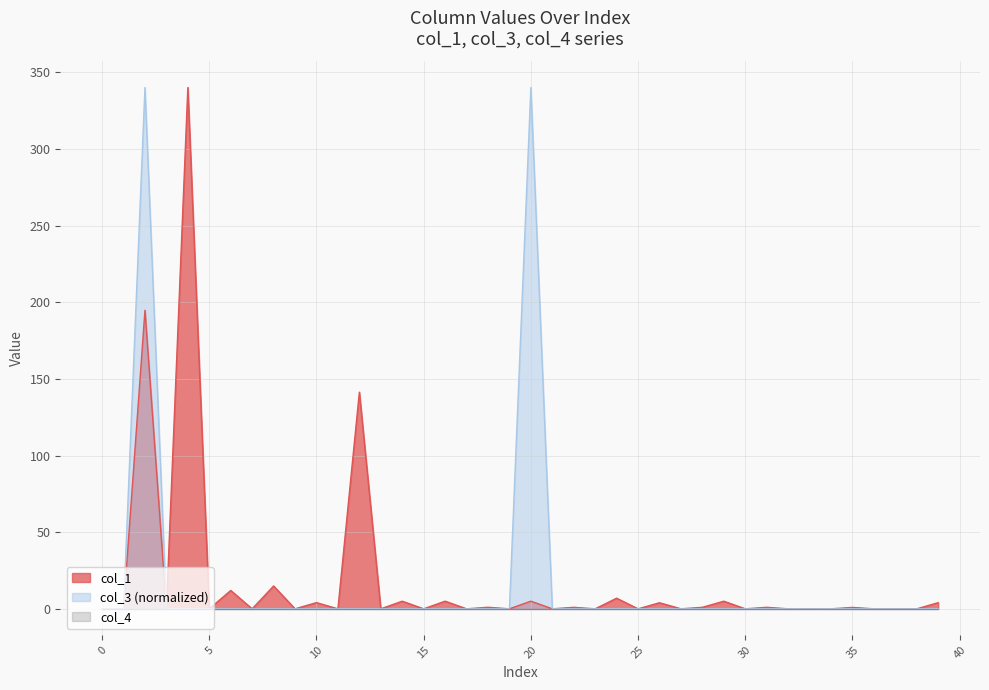

What is the maximum value shown in the chart?

340.0